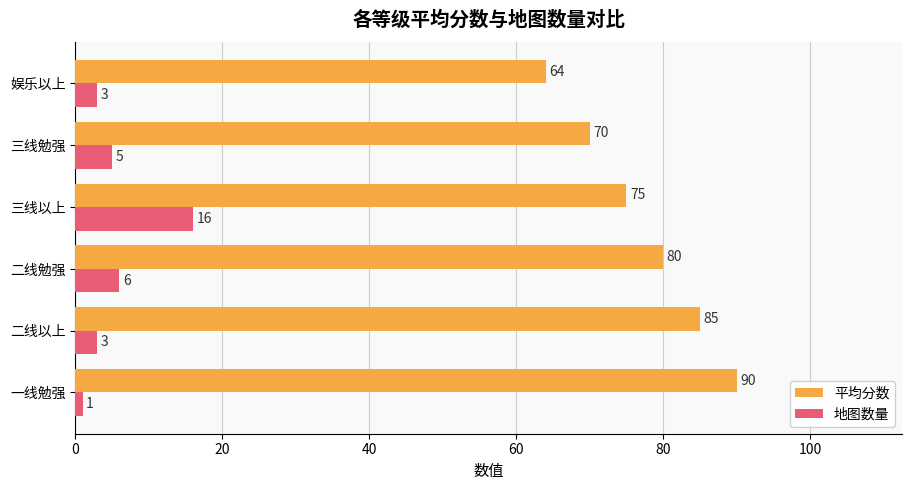

The 平均分数 series shows 43 at 一线勉强. True or false?

False